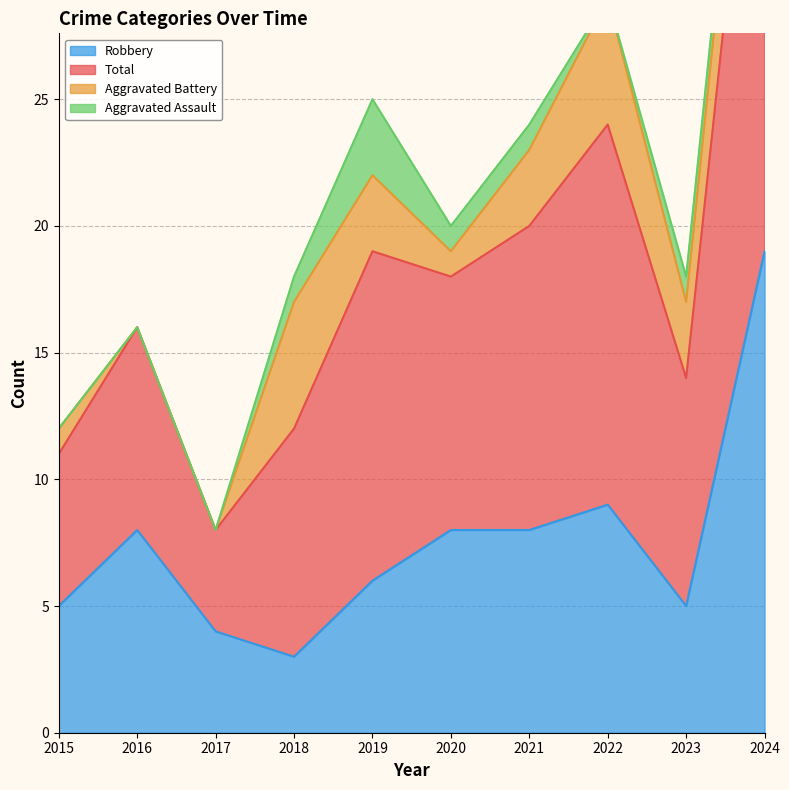

Does the chart have visible grid lines?

Yes